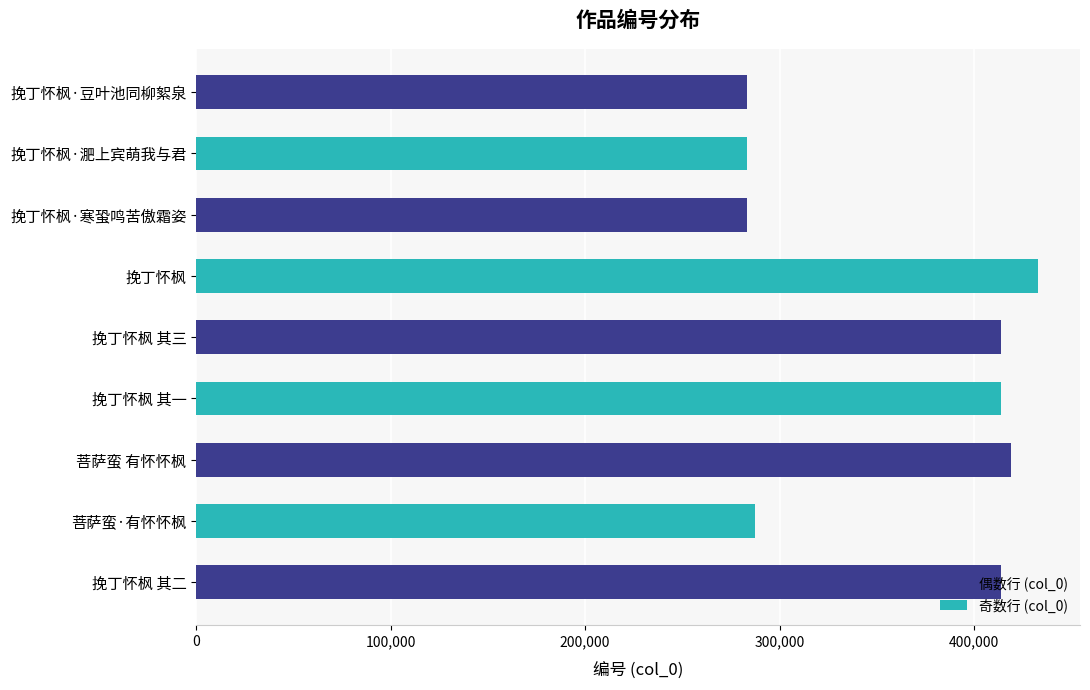

What is the ratio of the value at 挽丁怀枫·淝上宾萌我与君 to the value at 挽丁怀枫·豆叶池同柳絮泉?

1.0